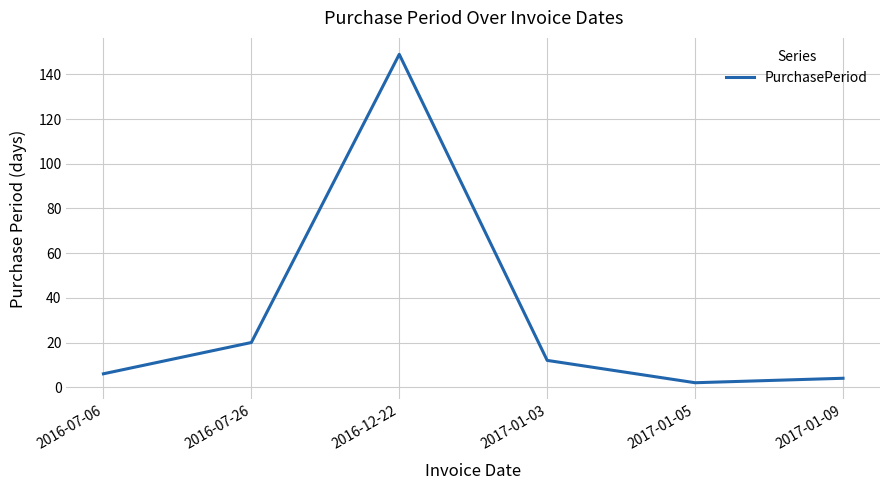

Where is the data nearest to the value 75?

2016-07-26